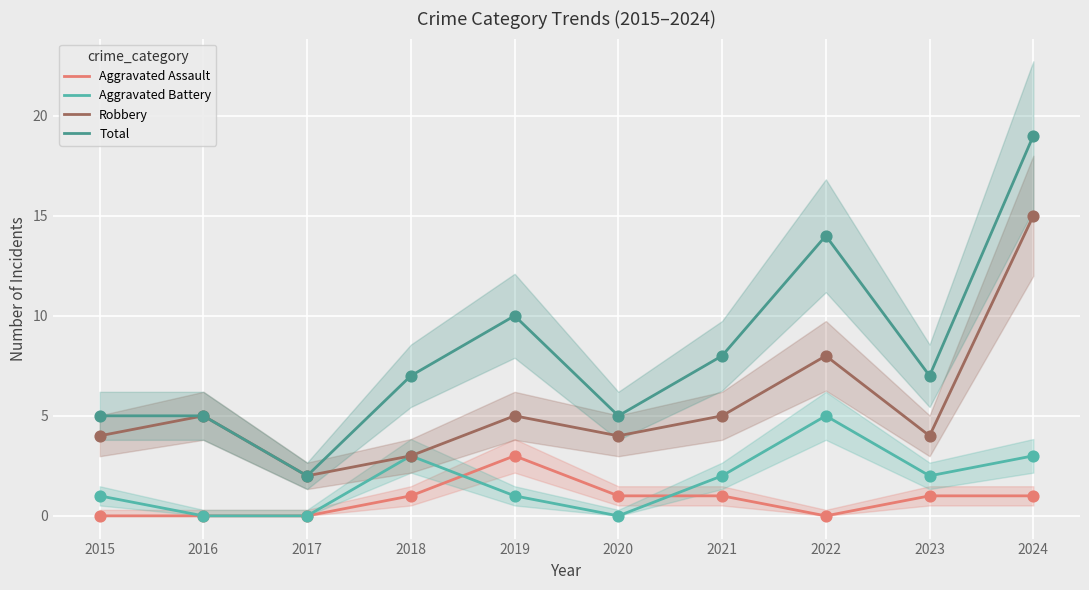

At which category is the sum across all series the highest?

2024